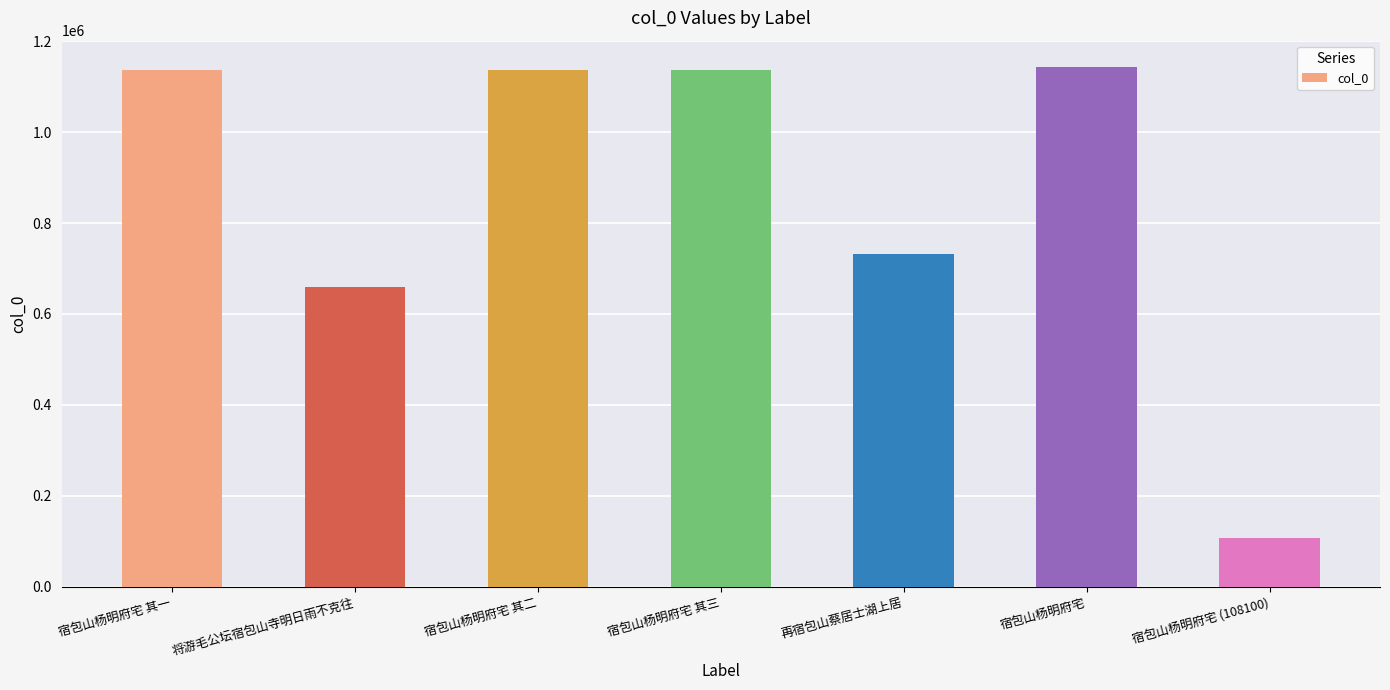

What is the label of the 6th bar from the left?

宿包山杨明府宅